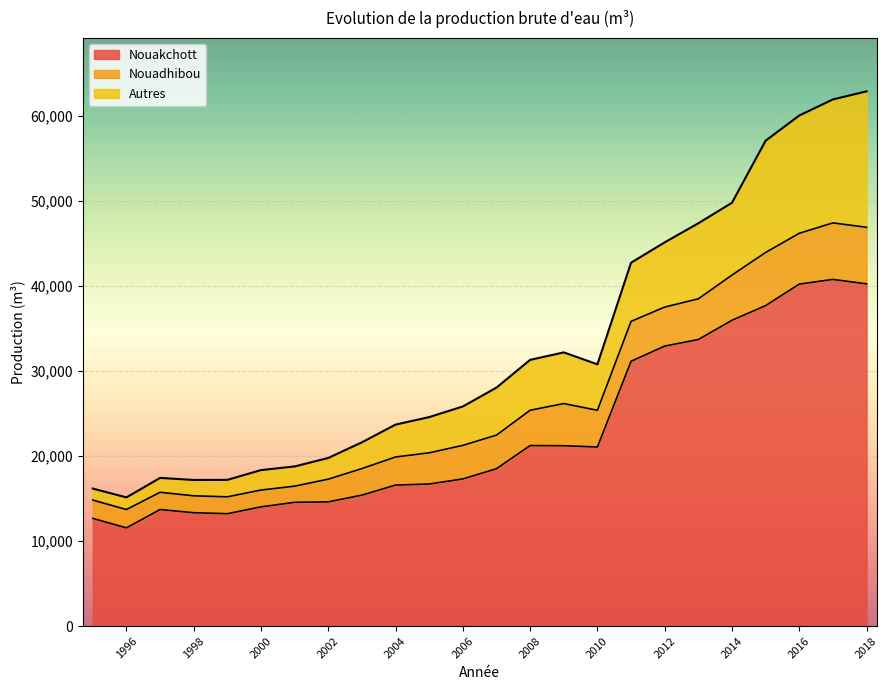

What is the total value across all series at 1996?

15126.0